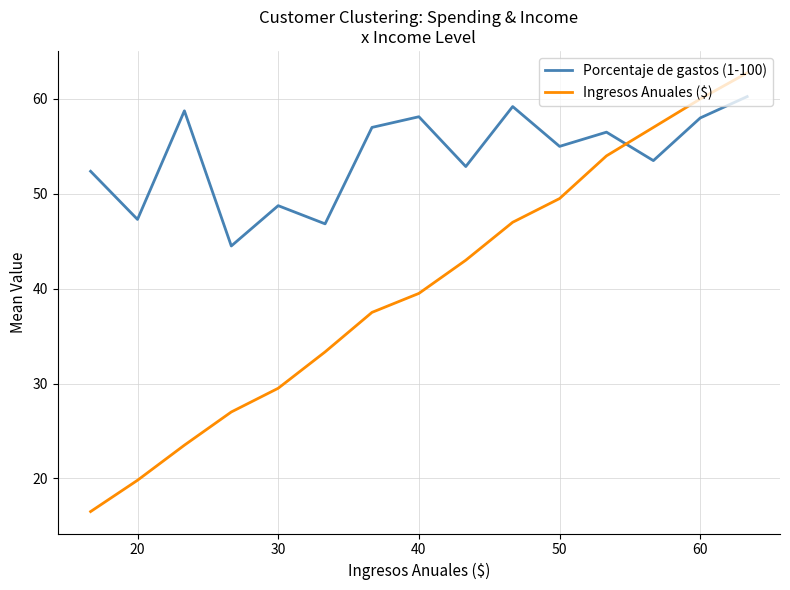

At how many categories does at least one series exceed 38?

15